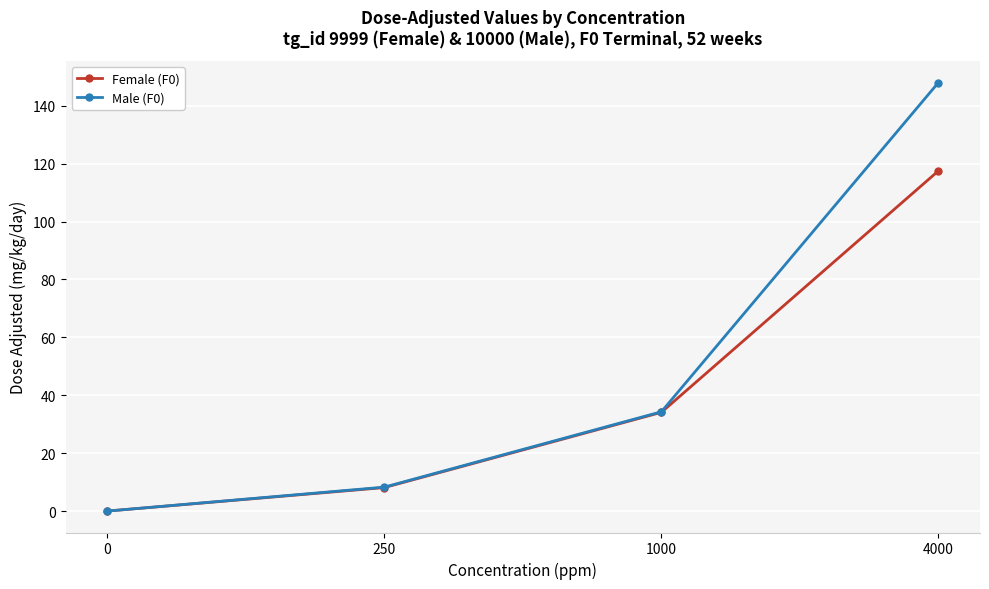

At which category does the chart reach its peak across all series?

4000